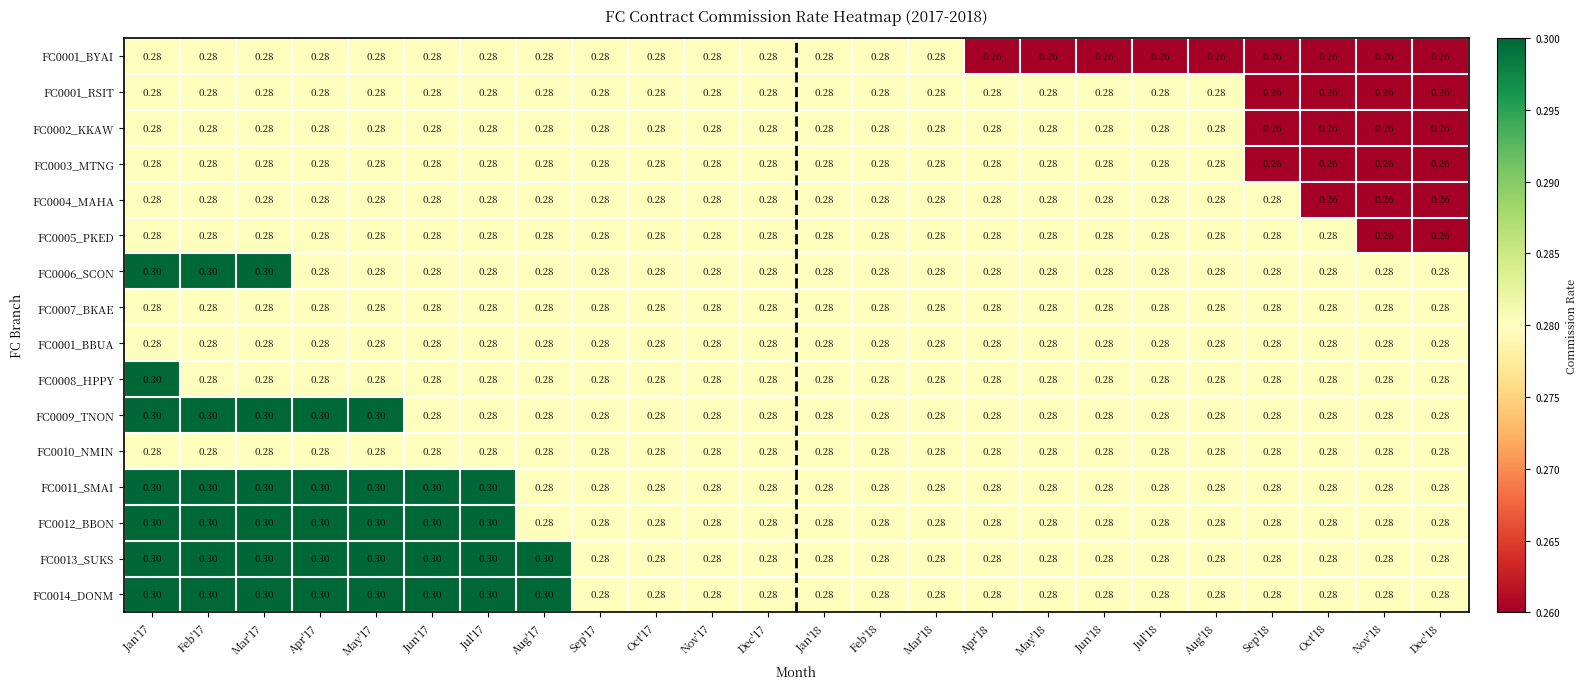

Is the value of FC0001_RSIT at Oct'18 greater than the value of FC0012_BBON at Feb'18?

No